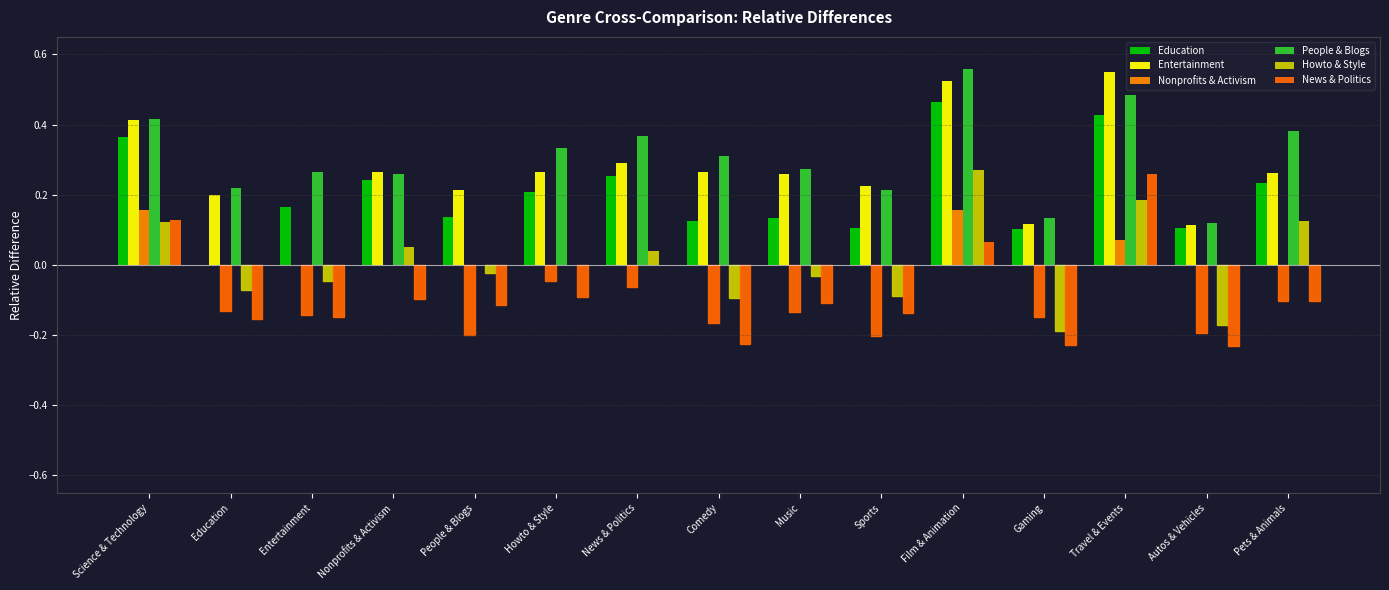

Does the chart contain stacked bars?

No